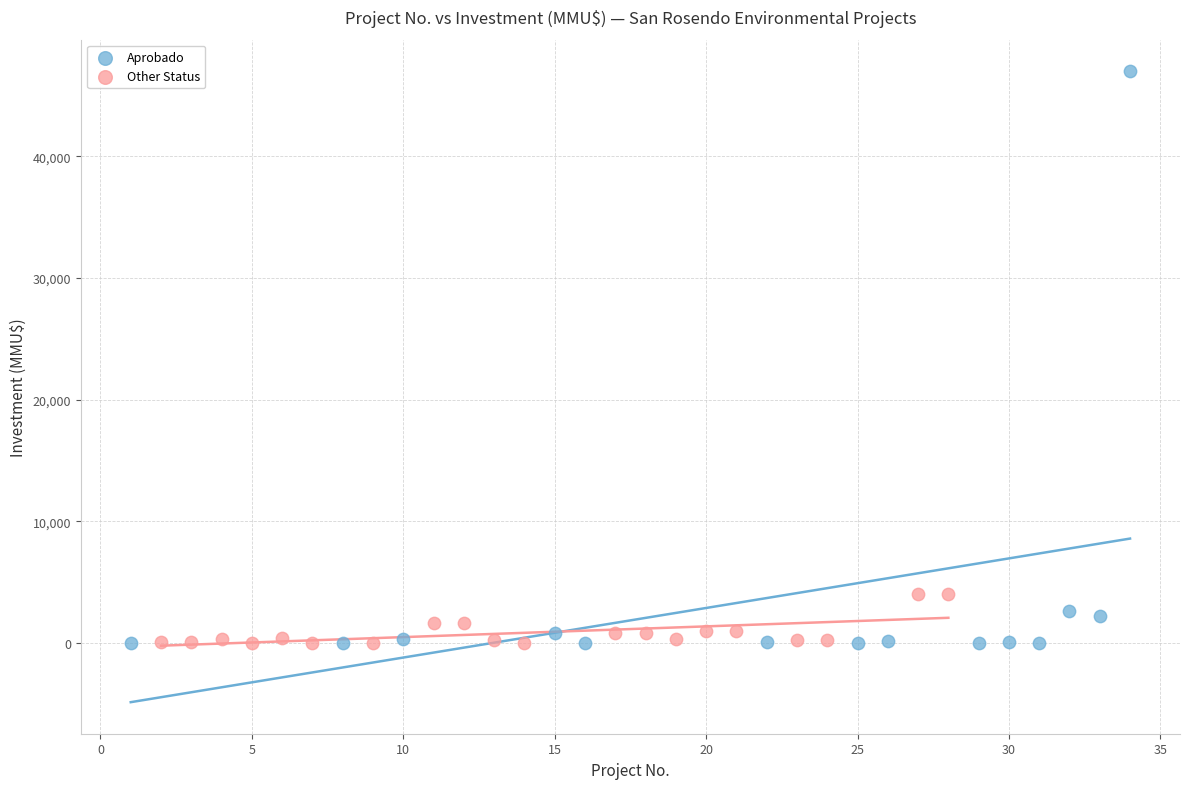

Which series has the widest spread of Y values?

Aprobado